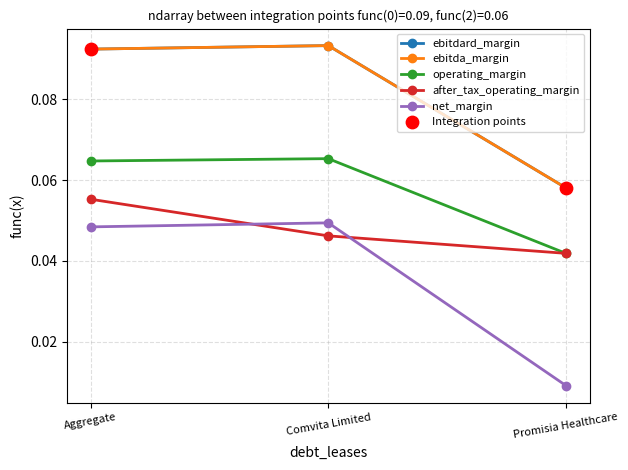

At how many categories does at least one series exceed 0?

3